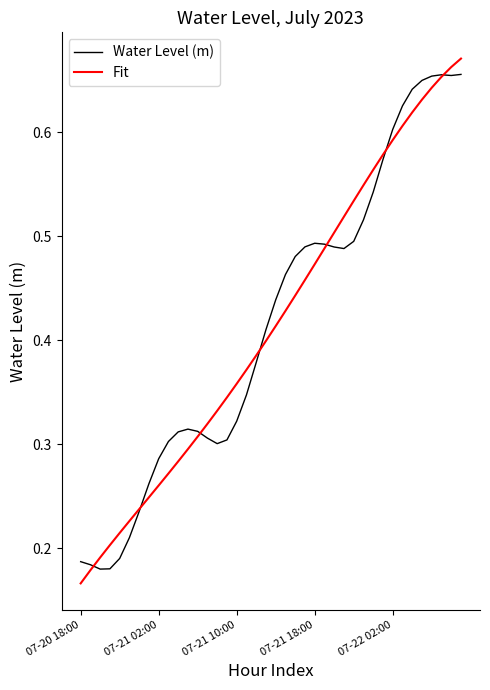

True or false: Water Level (m) has more than 0 interior local peaks.

True